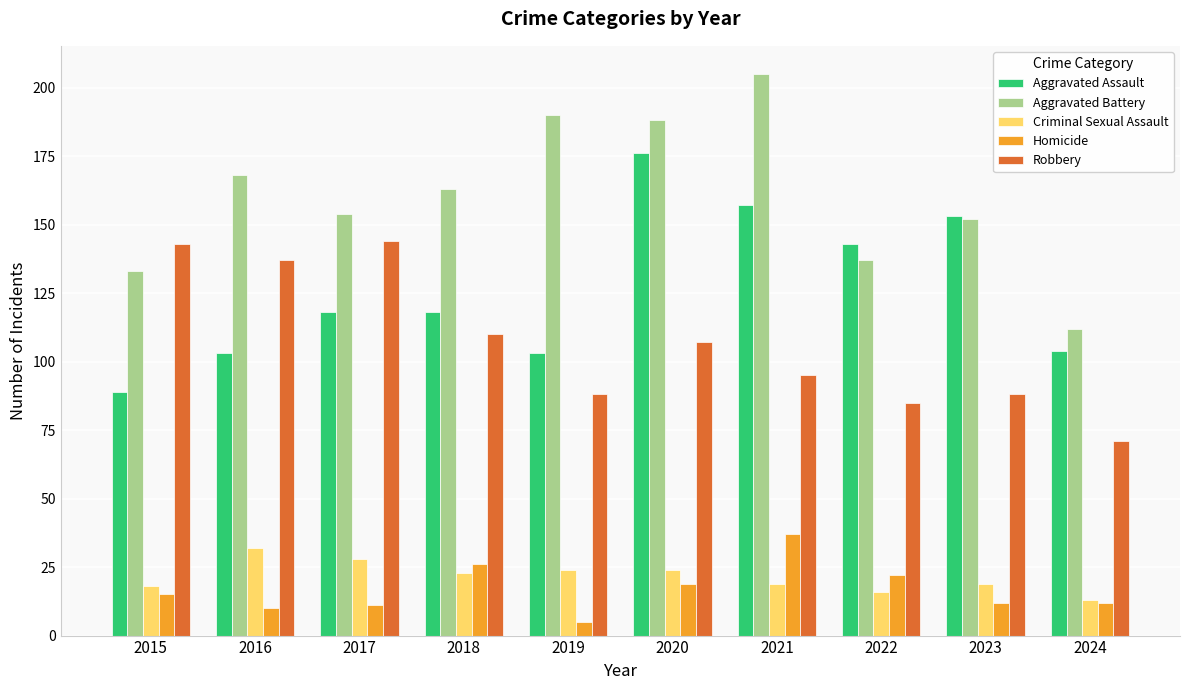

What is the difference between the maximum and minimum values in the Aggravated Assault series?

87